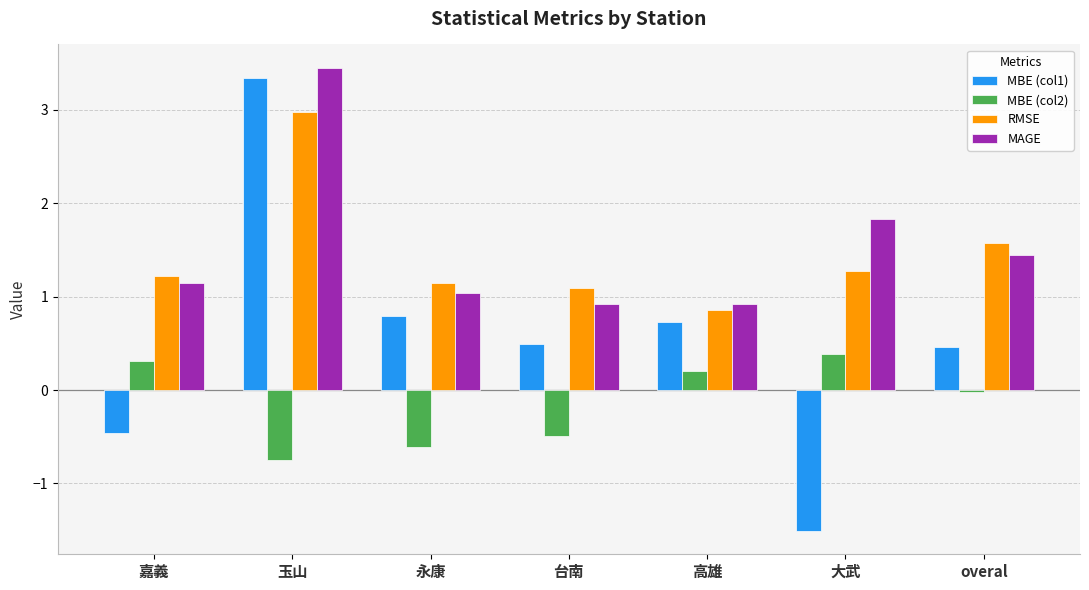

At which label does MBE (col1) first exceed 0?

玉山